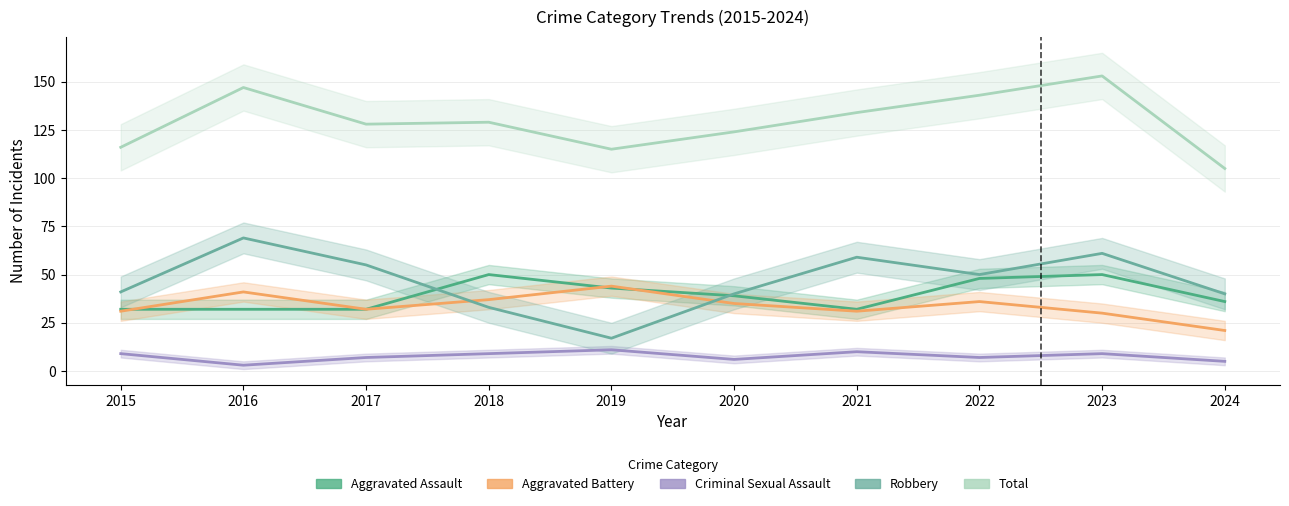

What is the difference between the maximum and minimum values in the Aggravated Battery series?

23